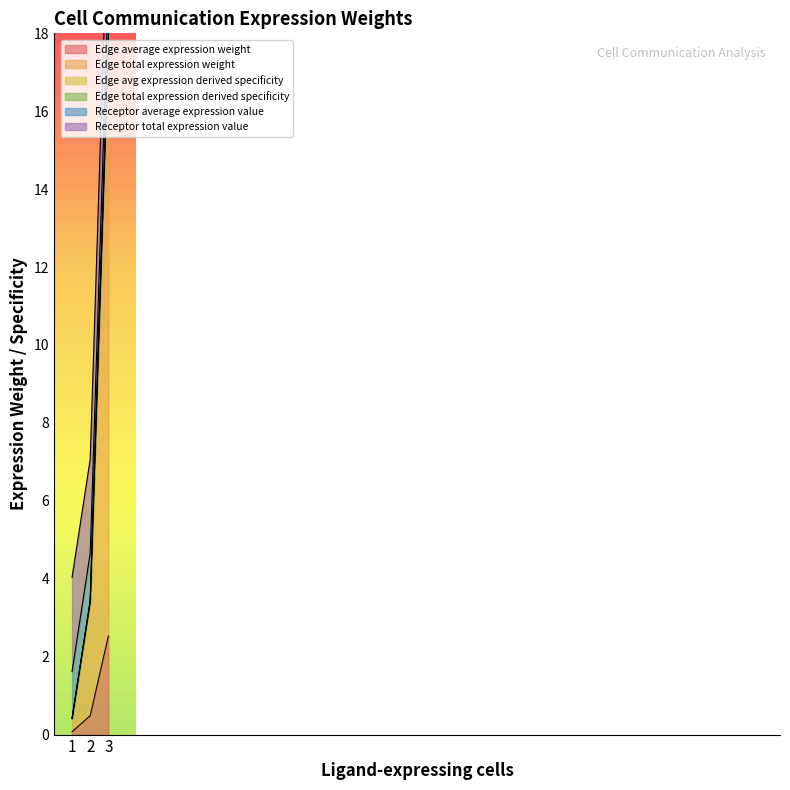

The value of Edge total expression derived specificity at M1->ECs is 0.0. True or false?

False